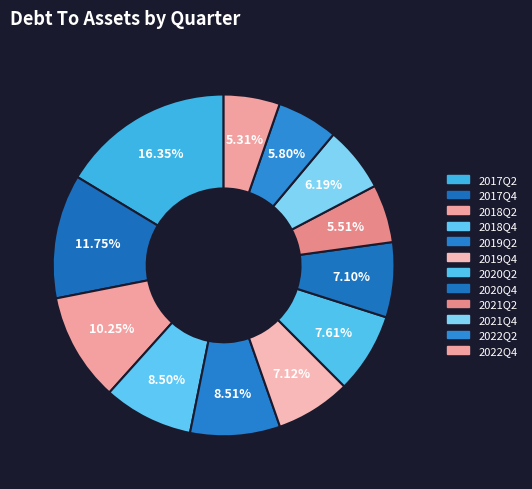

What is the total percentage of 2021Q2 and 2020Q2?

13.1%